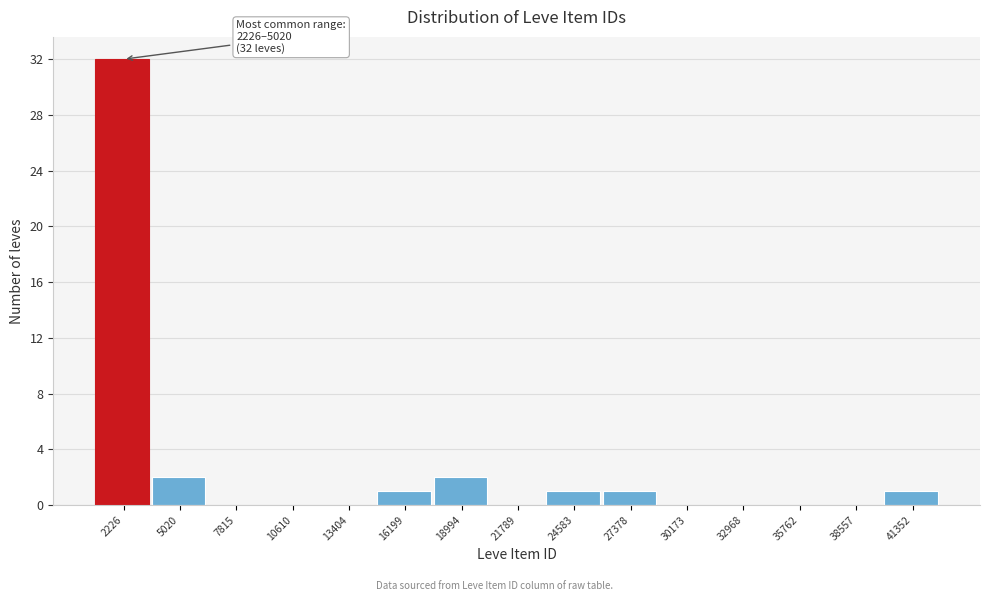

Reading left to right, transcribe all the data shown in this chart.

2226=32	5020=2	7815=0	10610=0	13404=0	16199=1	18994=2	21789=0	24583=1	27378=1	30173=0	32968=0	35762=0	38557=0	41352=1